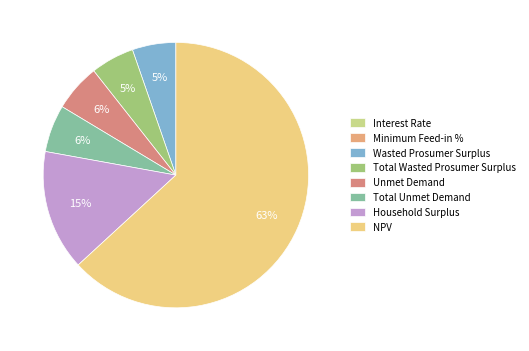

What is the ratio of the value at NPV to the value at Total Unmet Demand?

11.0